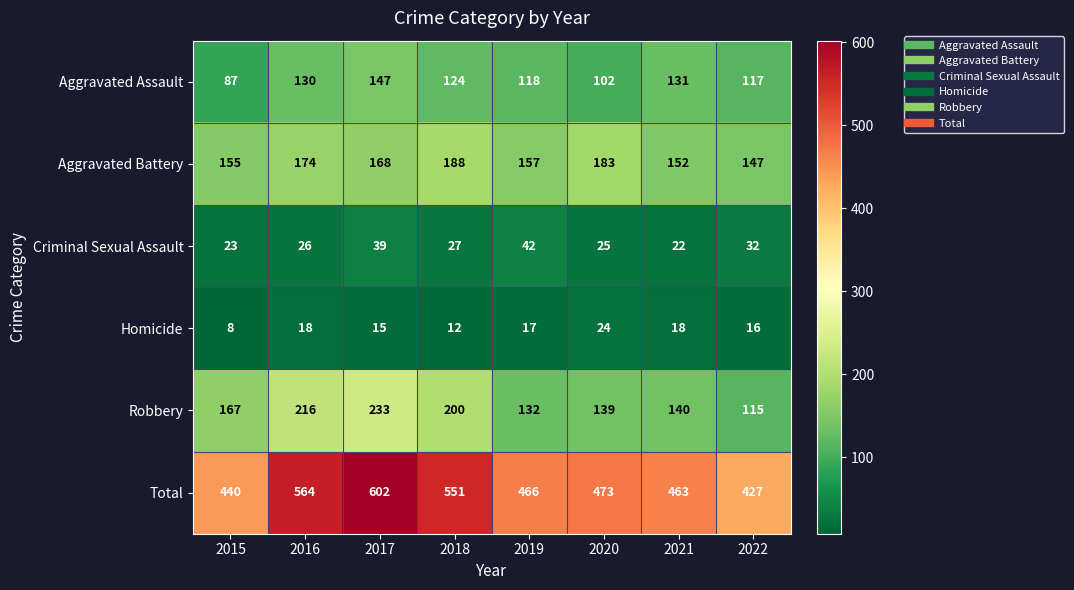

What value does the Homicide series have at 2018?

12